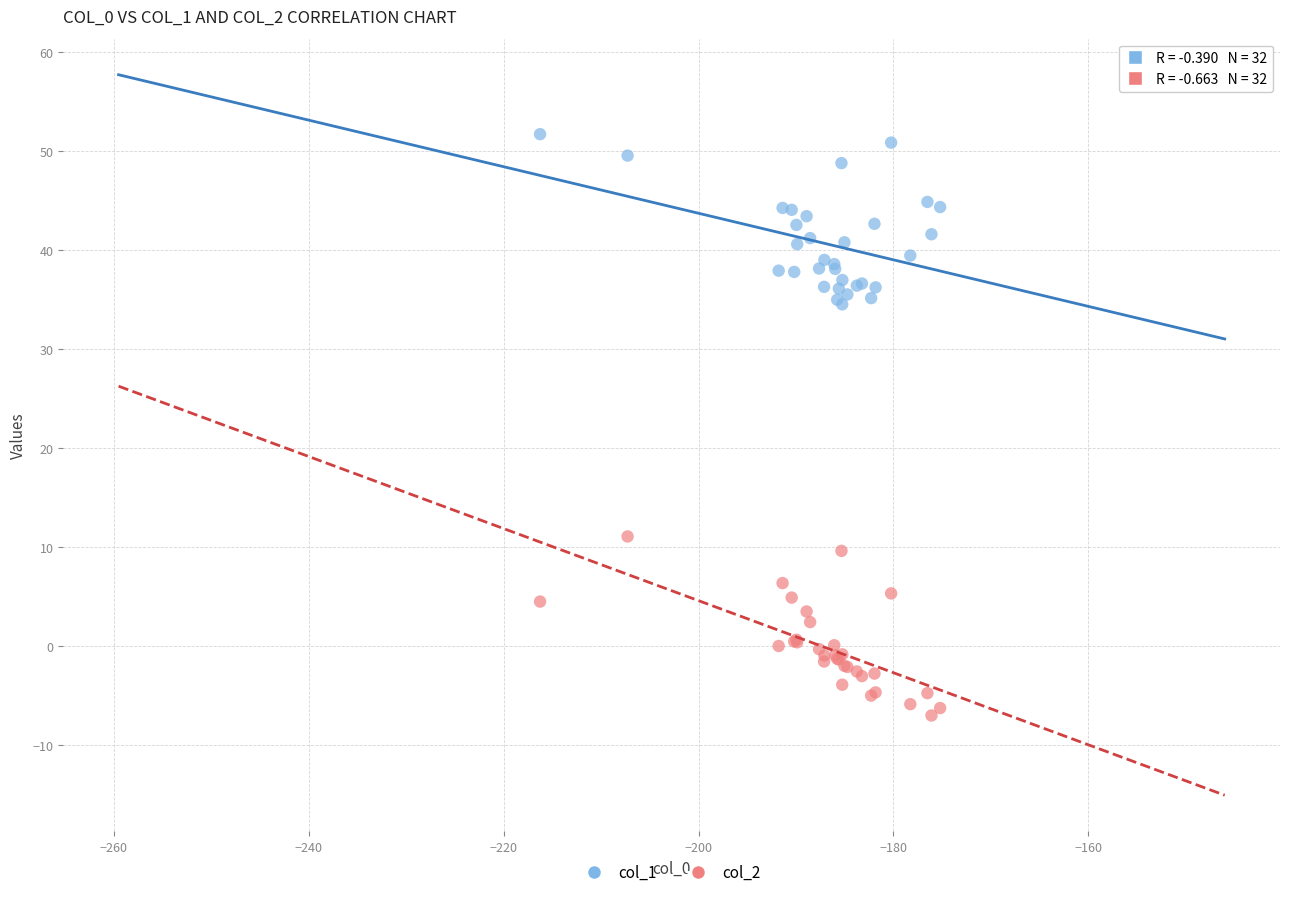

What are all the series names shown in the legend?

col_1, col_2